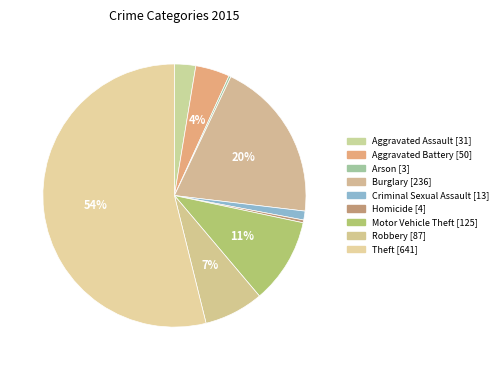

What is the change in value from Aggravated Assault to Arson?

-28